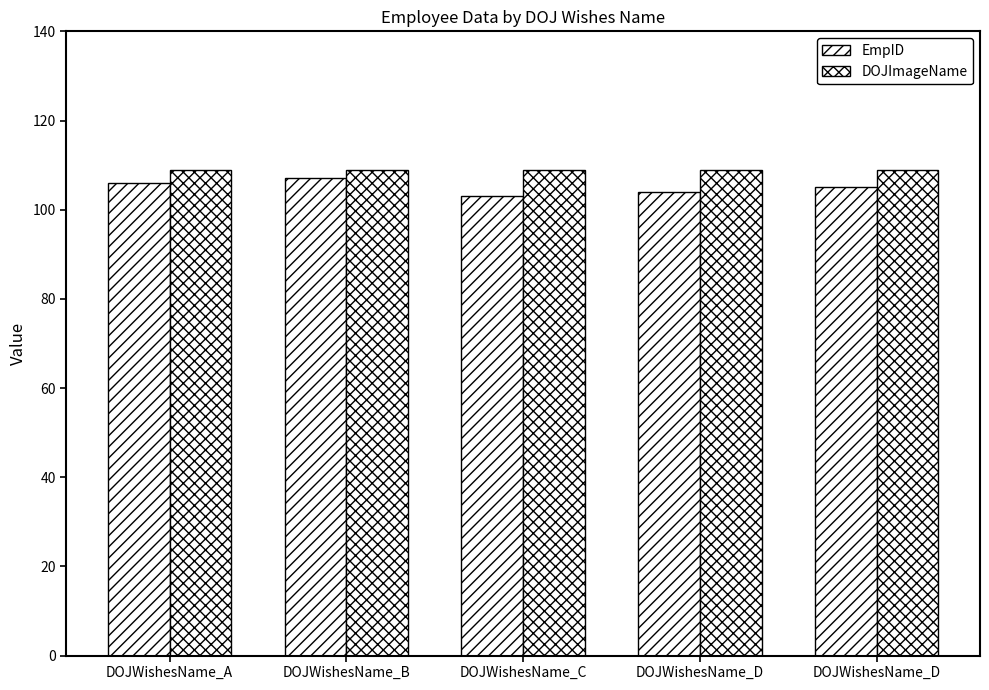

The value of DOJImageName at DOJWishesName_D is 109. True or false?

True